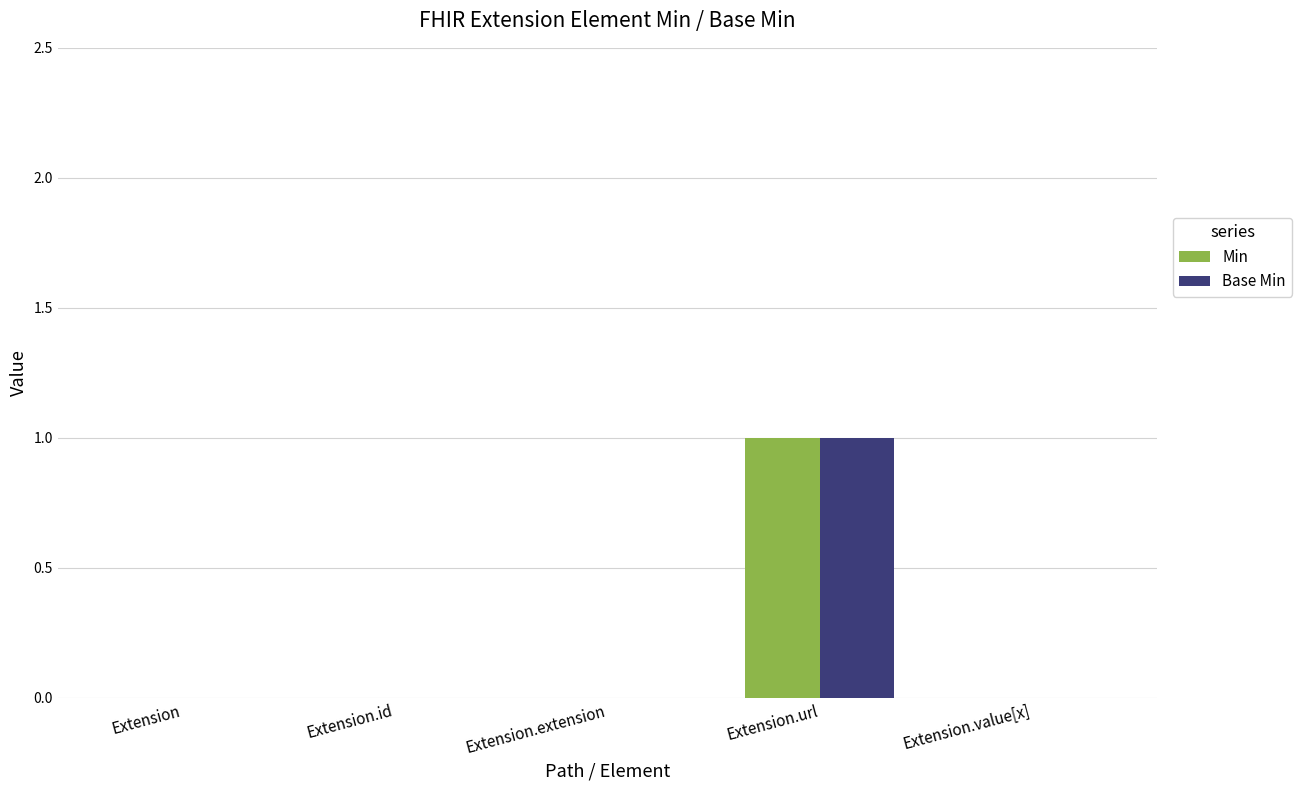

At which category does the chart reach its peak across all series?

Extension.url